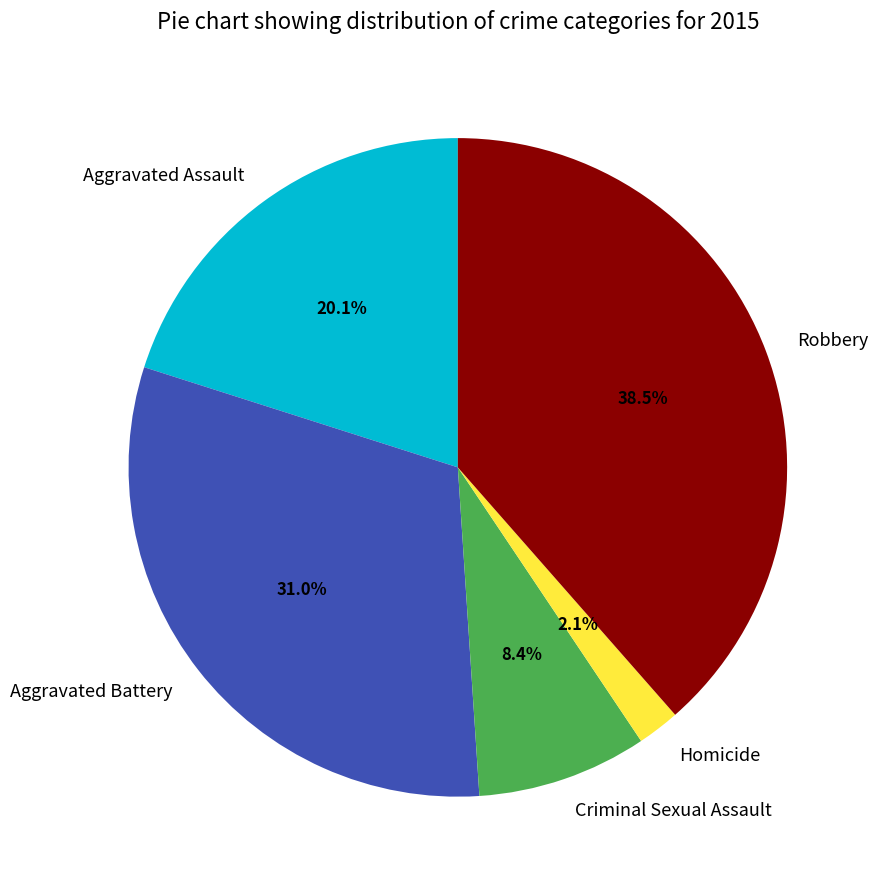

To the nearest percent, what percentage of the pie is Criminal Sexual Assault?

8%